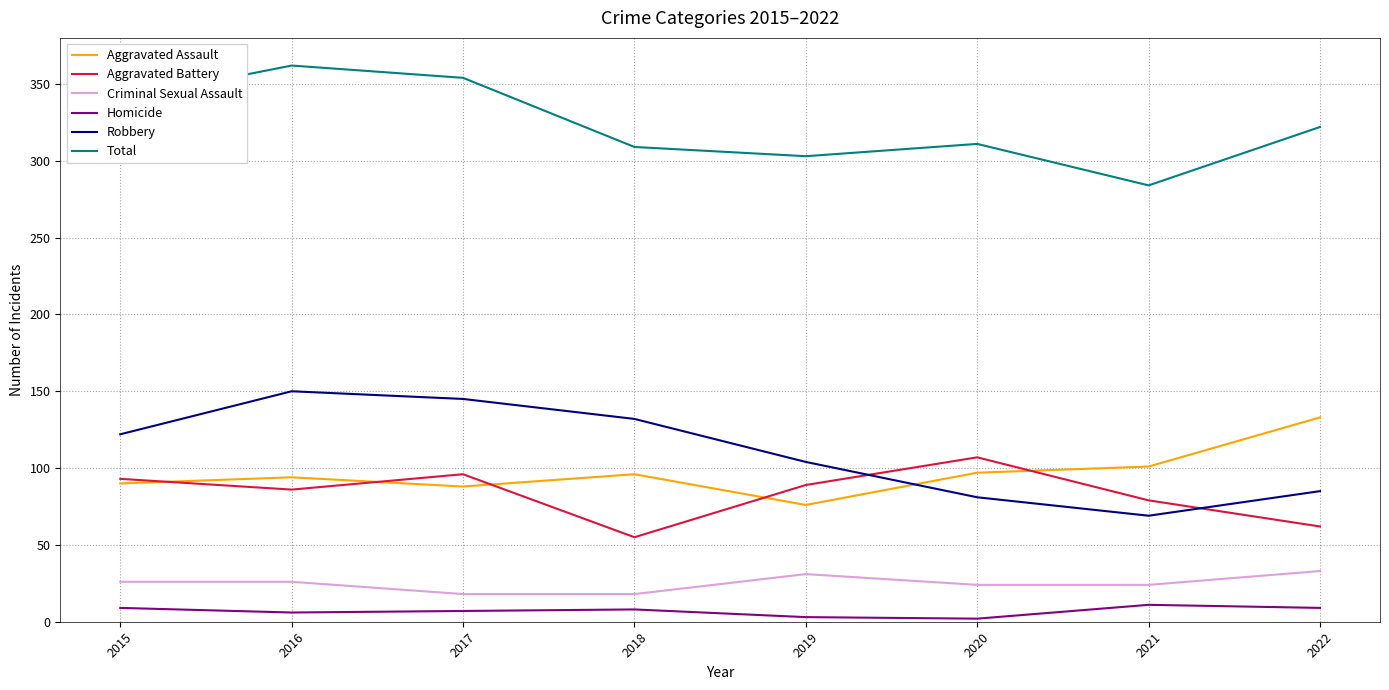

How many lines are shown in the chart?

6